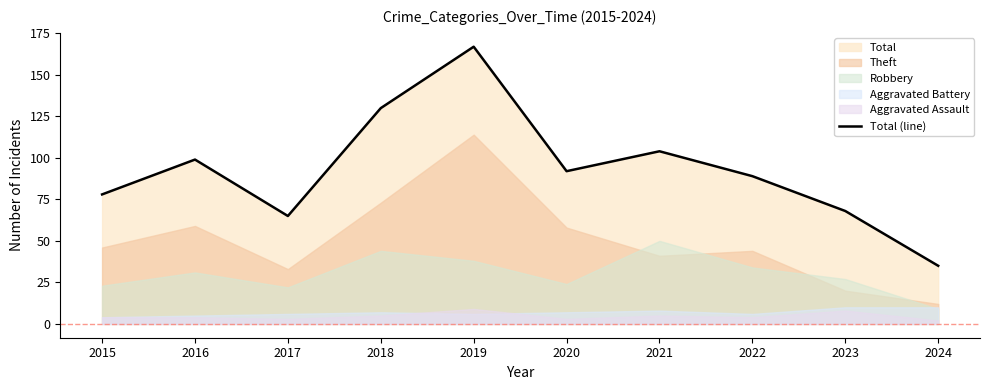

Rank the categories by value from highest to lowest.

2019, 2018, 2021, 2016, 2020, 2022, 2015, 2023, 2017, 2024